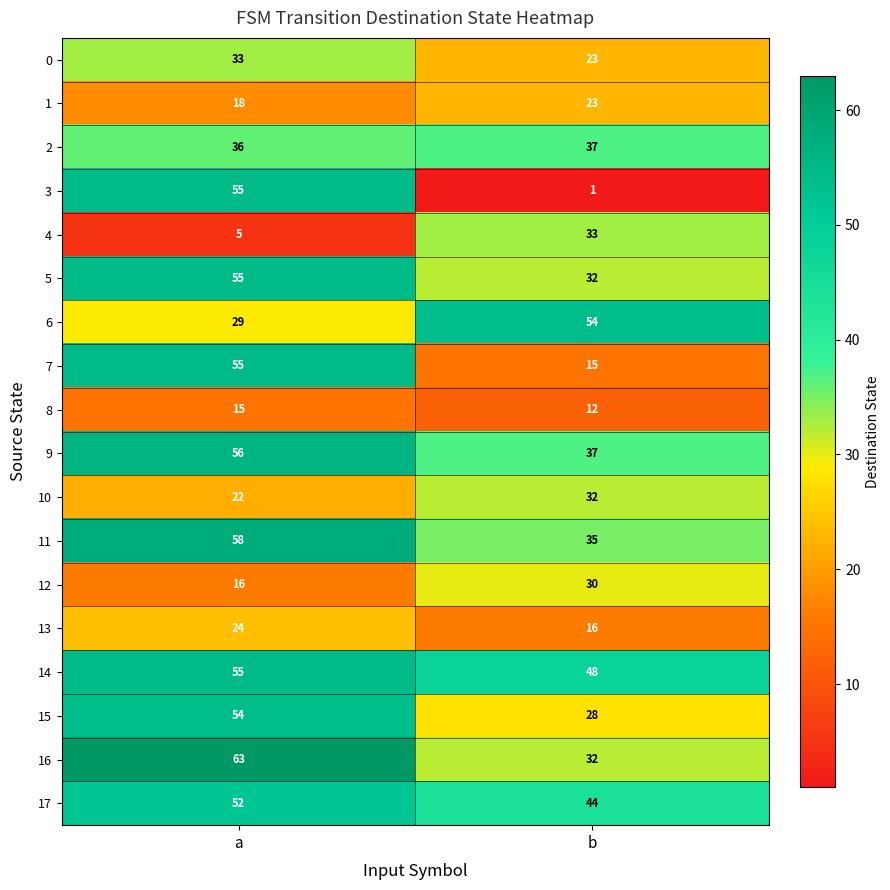

True or false: 13 has a value of 7 at b.

False